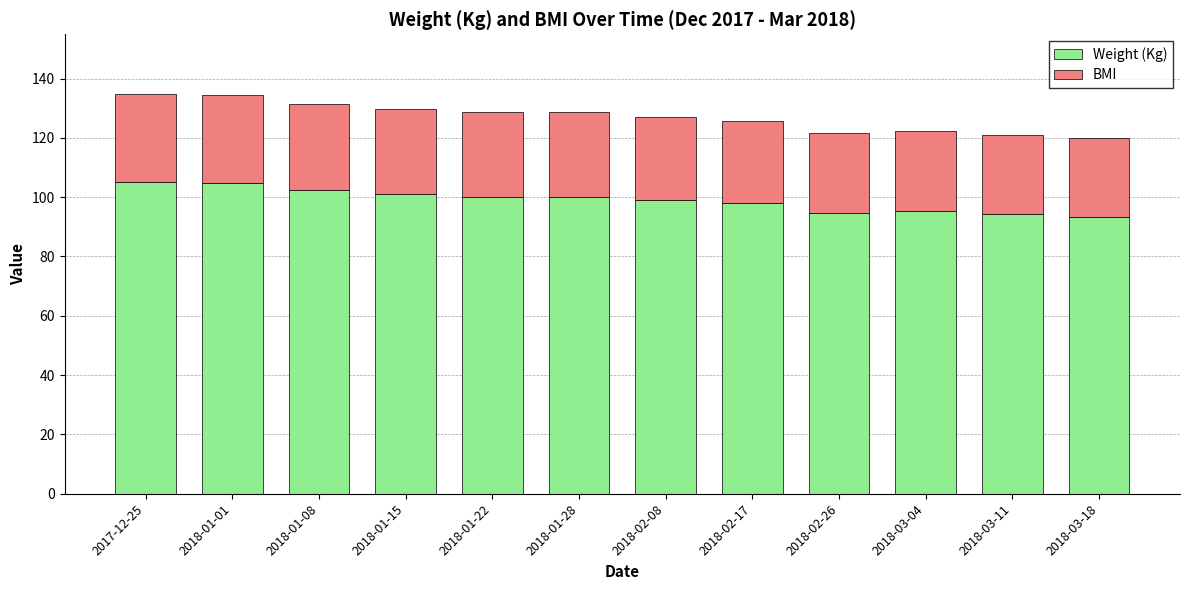

What is the total value across all series at 2018-02-17?

125.6